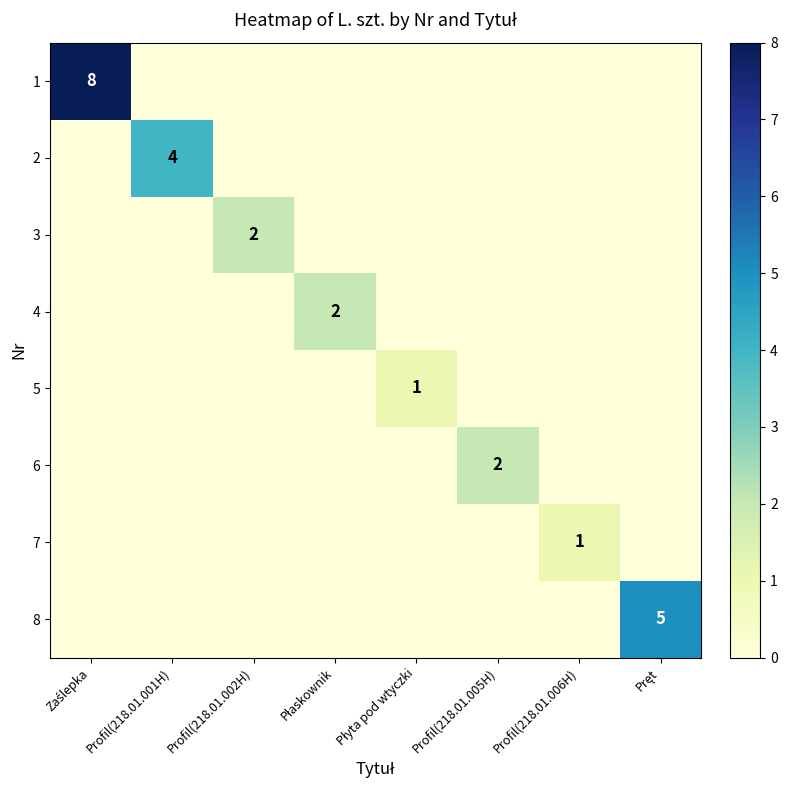

Which category has the lowest value across all series?

Profil(218.01.001H)